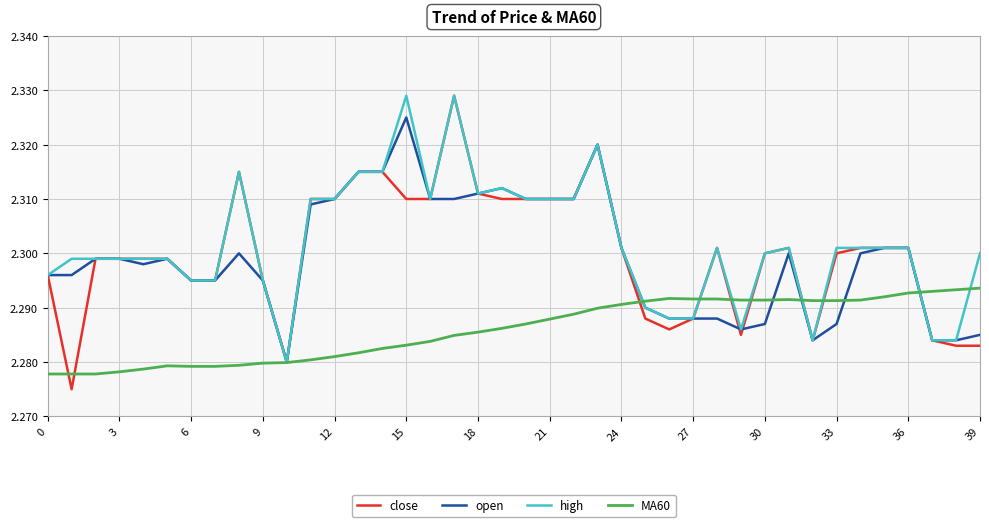

Is this an area chart (filled region under the line)?

No